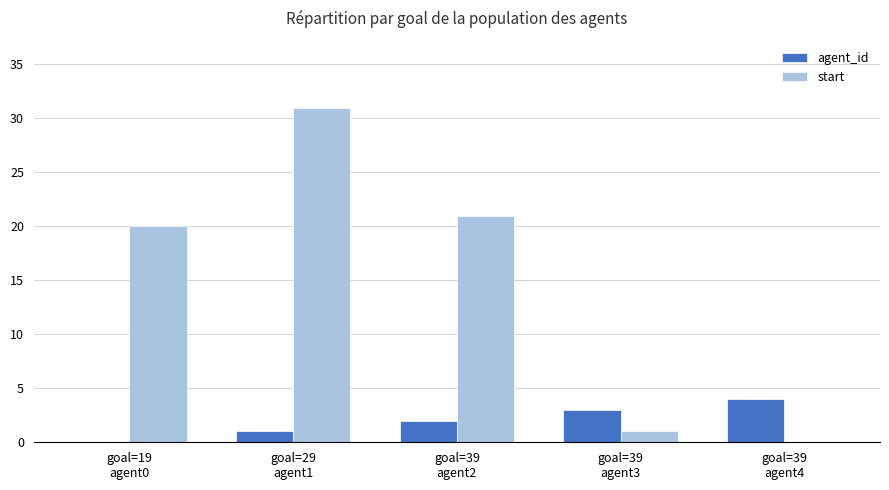

Is it true that start equals 0 at goal=39
agent4?

True